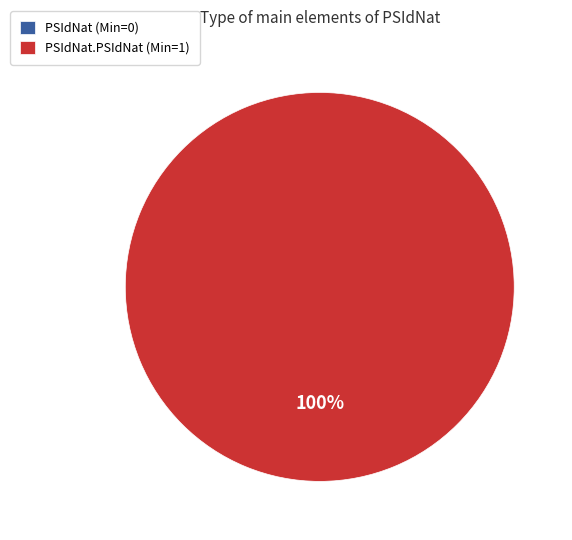

To the nearest percent, what is the combined percentage of PSIdNat and PSIdNat.PSIdNat?

100%